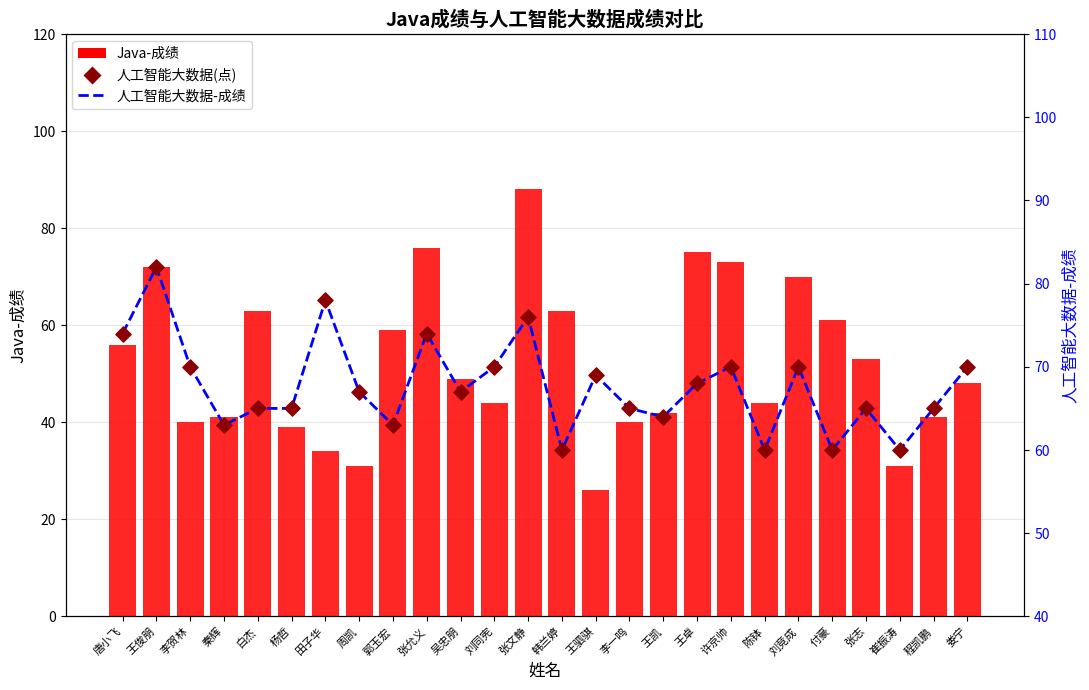

What is the total value across all series at 王凯?

170